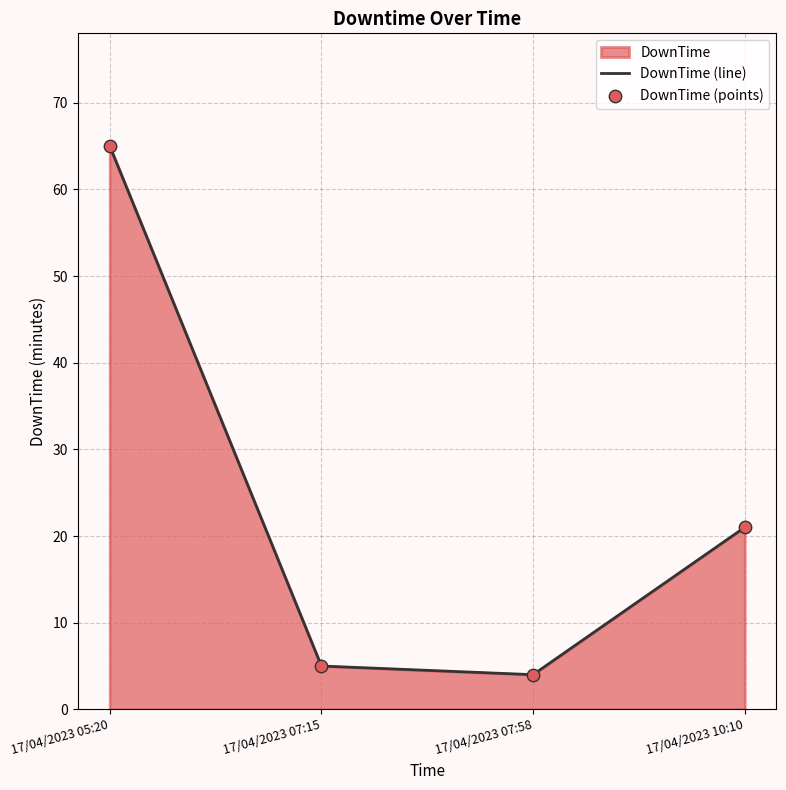

Which series reaches the minimum Y coordinate?

DownTime (line)